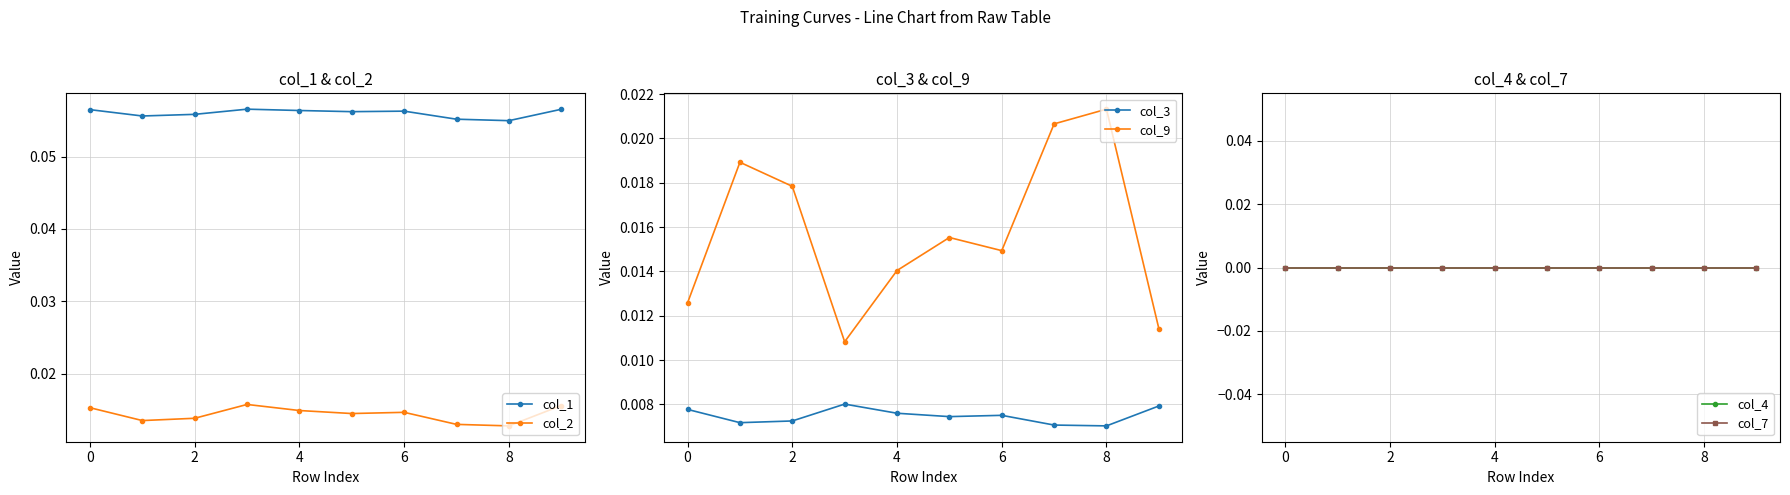

Rank the series by their maximum value, from lowest to highest.

col_4, col_7, col_3, col_2, col_9, col_1